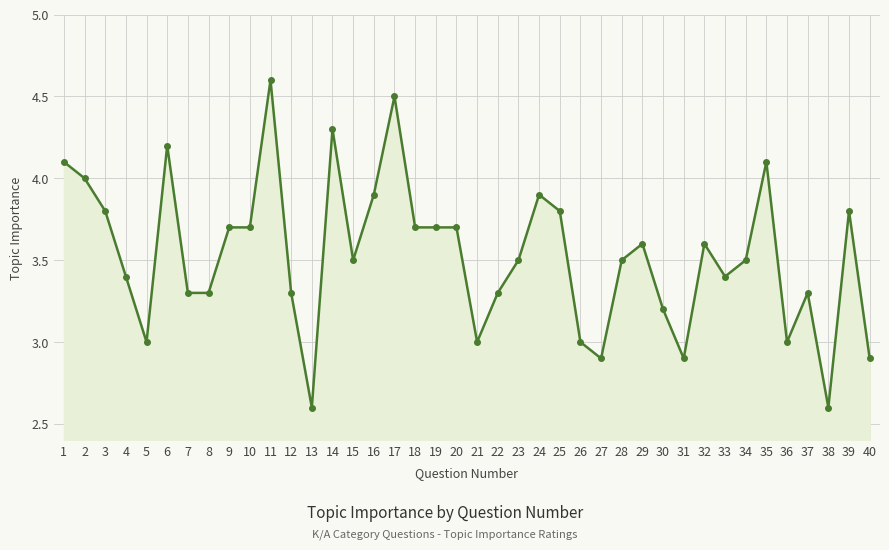

Approximately how many times larger is the value at 38 compared to 28?

0.7